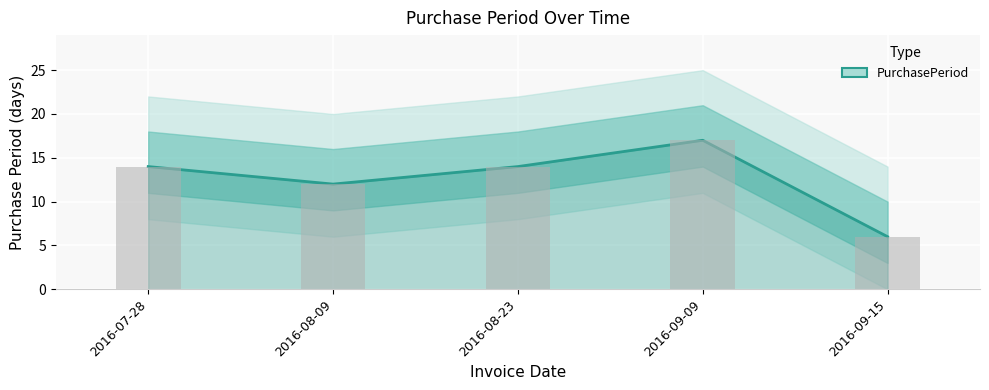

List the labels in order of value, largest first.

2016-09-09, 2016-07-28, 2016-08-23, 2016-08-09, 2016-09-15